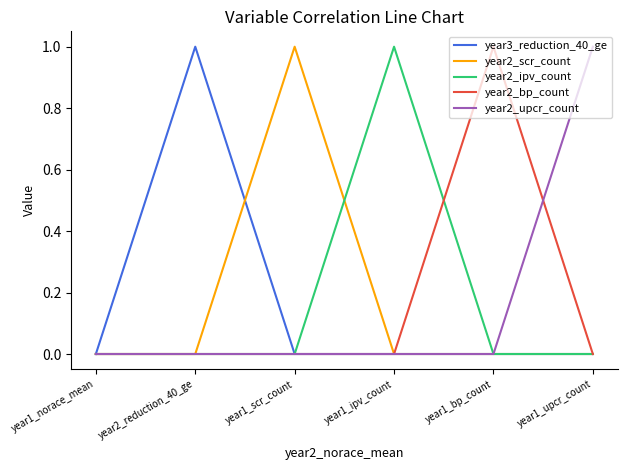

Count the year2_scr_count values in the range 0 to 1.

6